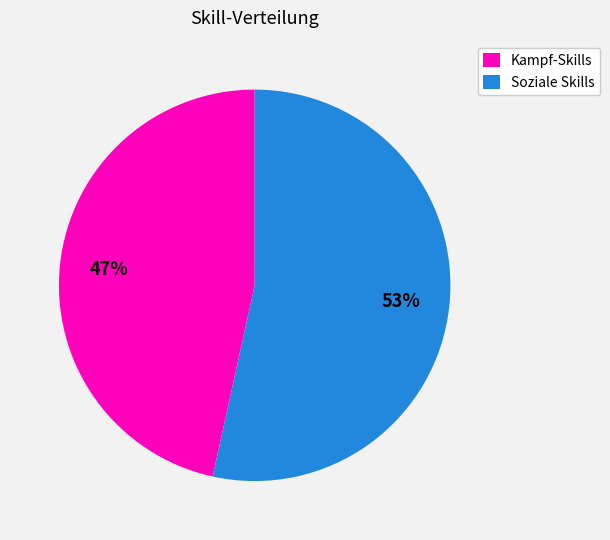

What is the smallest slice in the pie chart?

Kampf-Skills